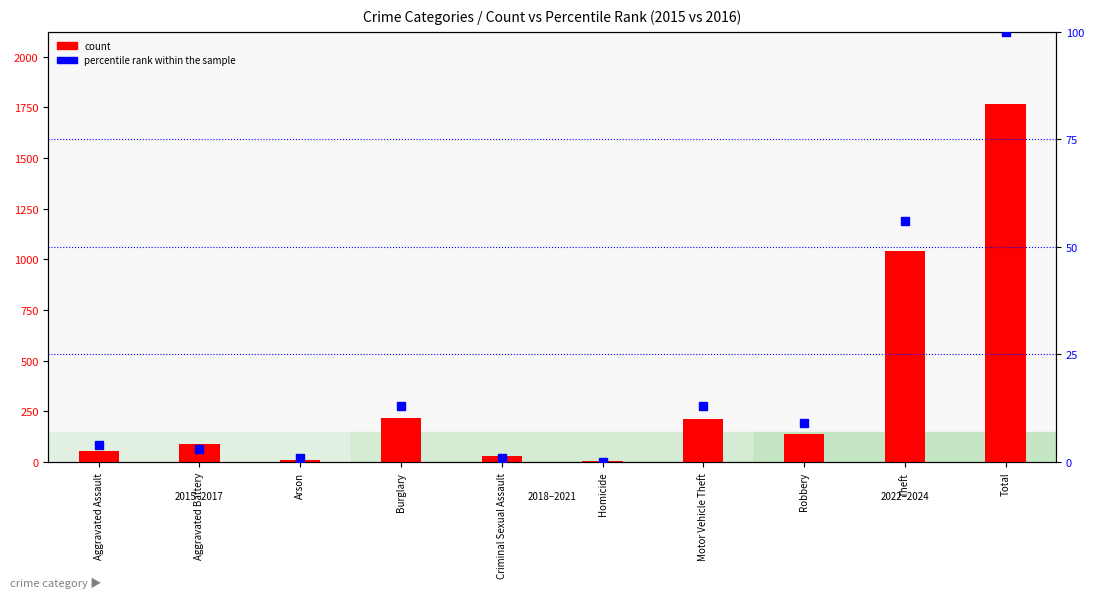

Which has a higher value, Robbery or Aggravated Battery?

Robbery